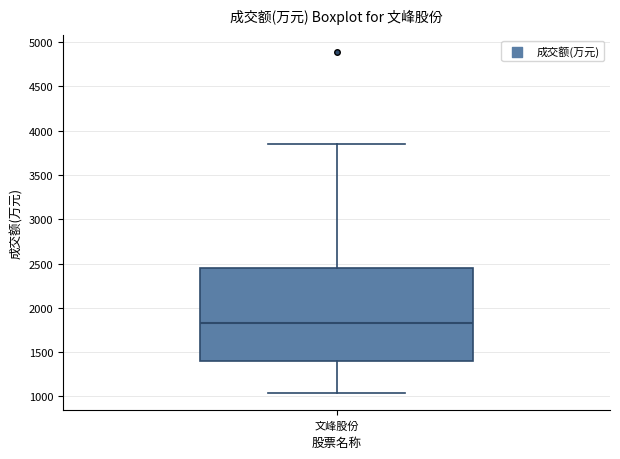

Where does the median line of the box for 文峰股份 sit on the y-axis? The values are not printed on the chart, so give them approximately, as read against the axis.

1850